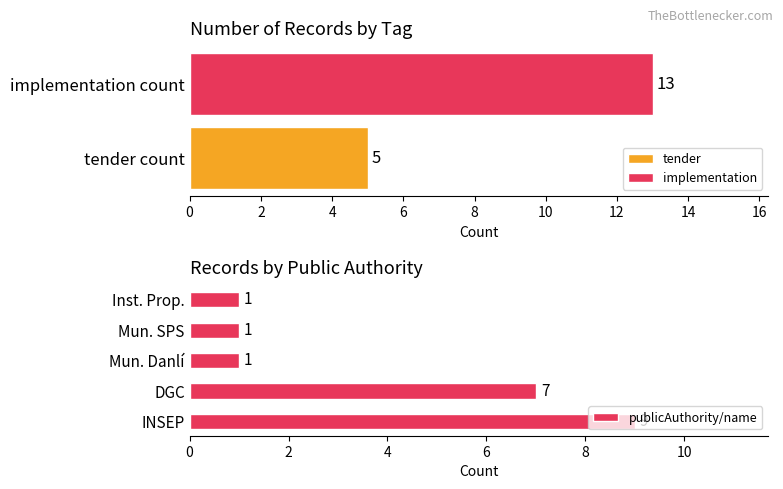

Where is the data nearest to the value 5?

2